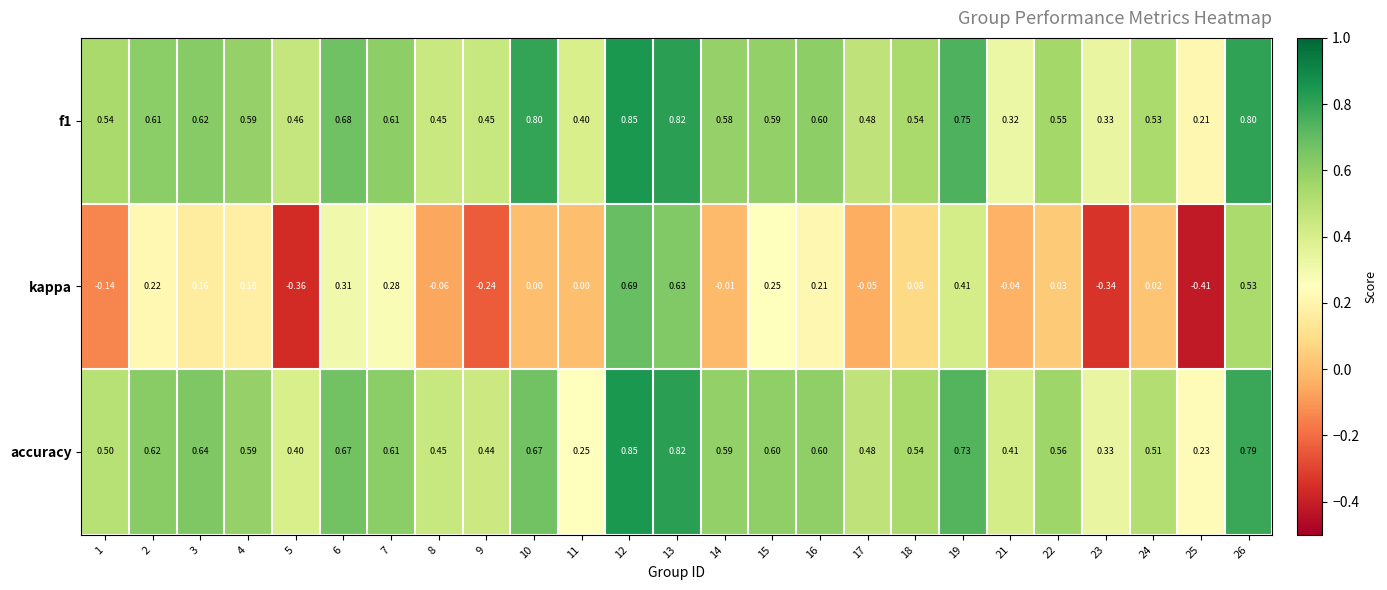

What is the total value across all series at 10?

1.5